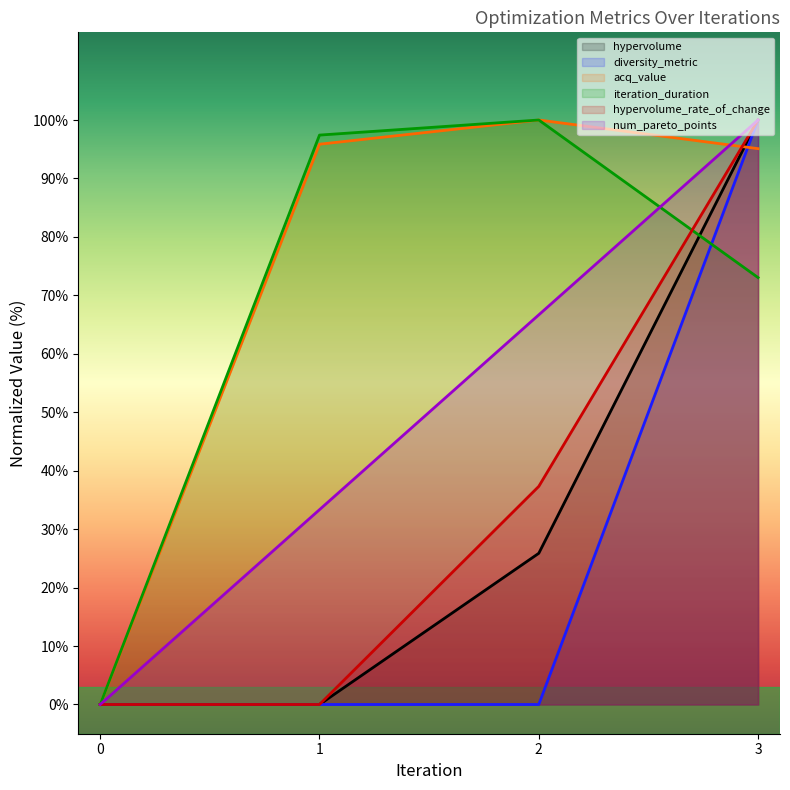

True or false: acq_value and diversity_metric cross at least once.

True